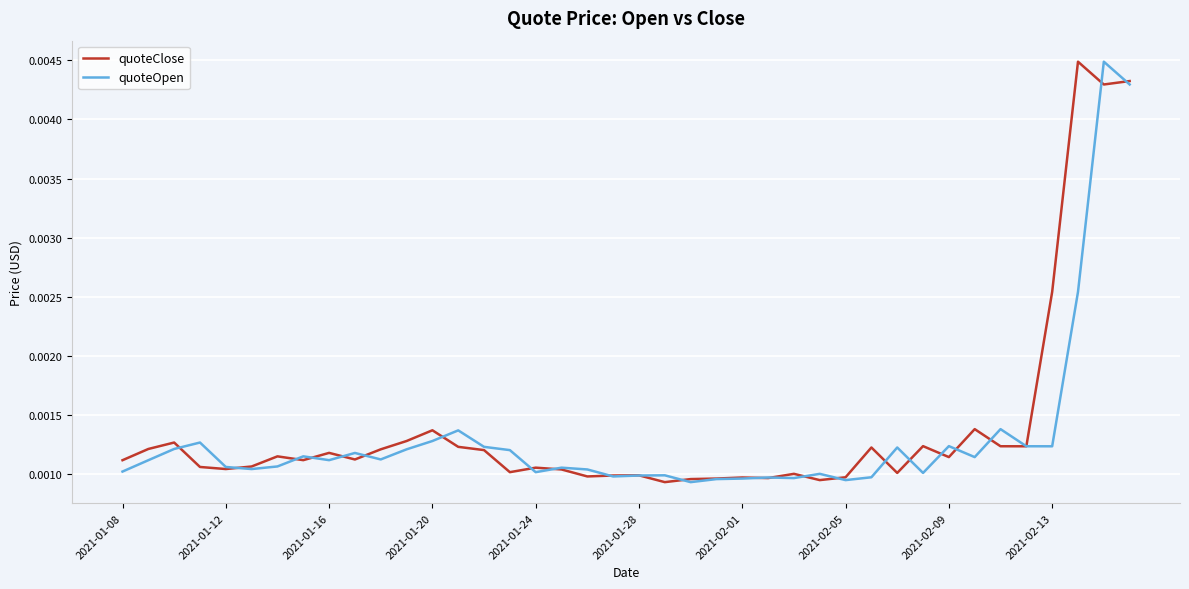

True or false: quoteClose has more than 0 interior local peaks.

True